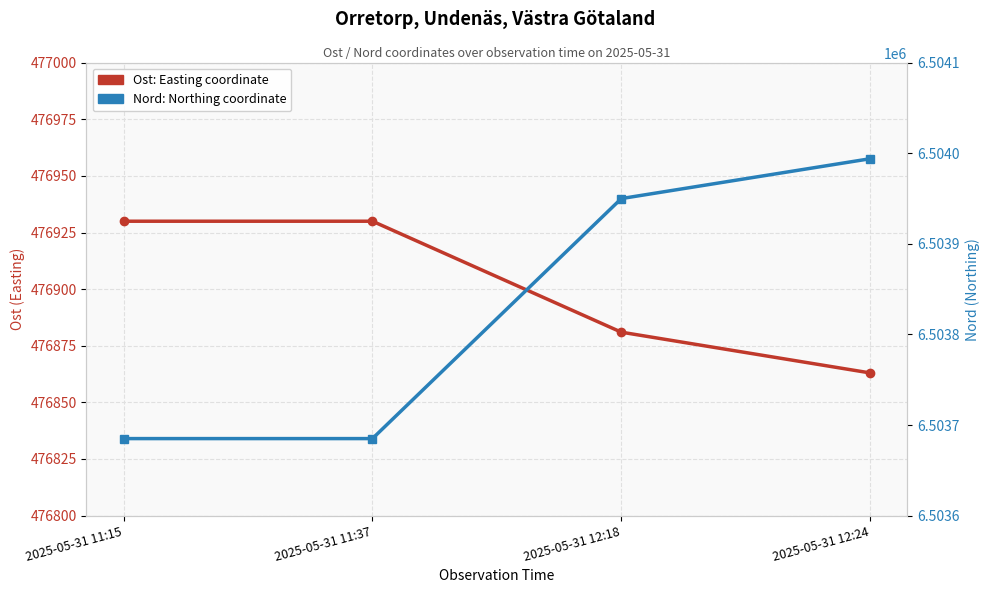

Which series has the widest spread of values?

Nord